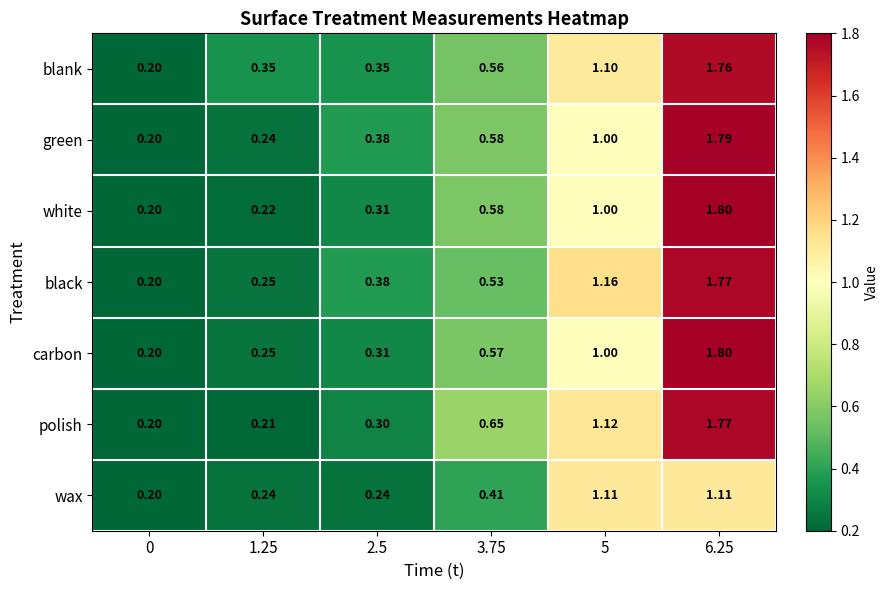

How many series are shown in this chart?

7